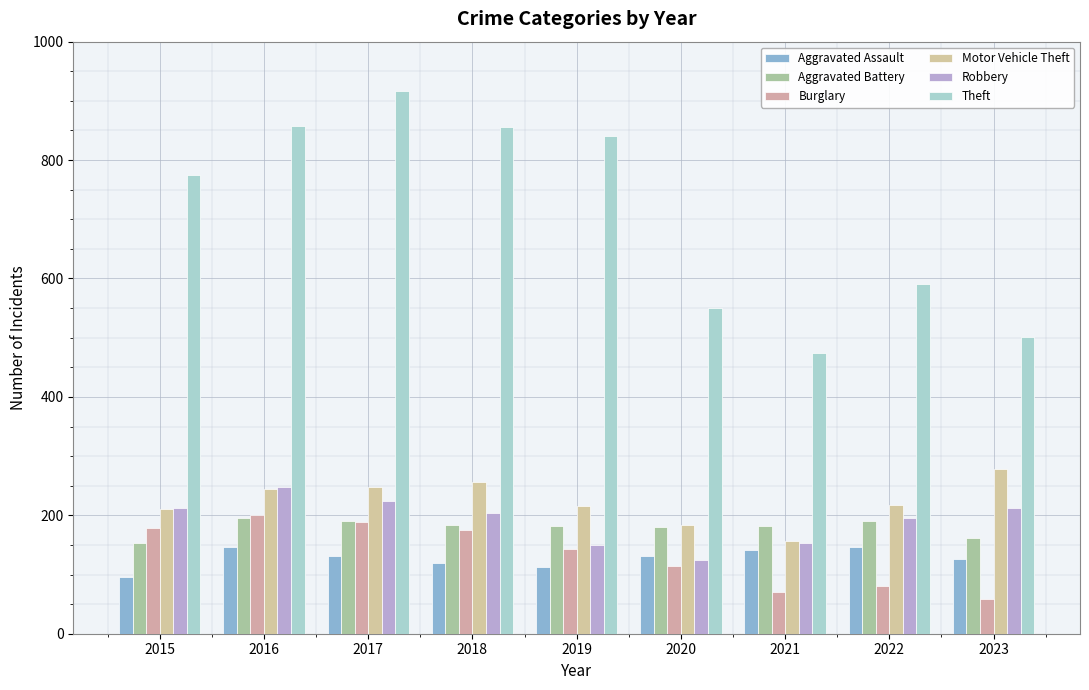

How many bars are there in each group?

6